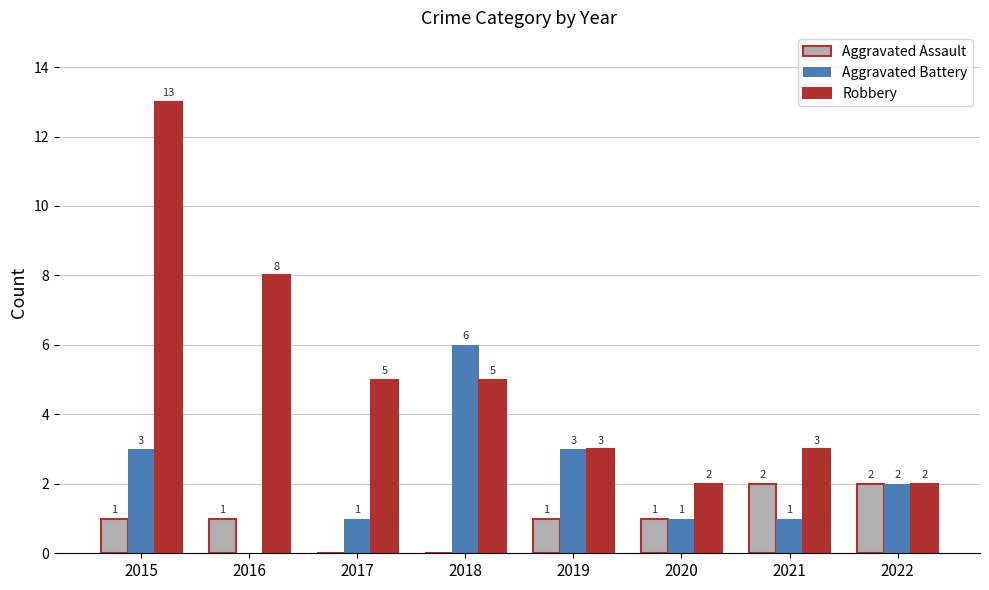

How many groups of bars are there?

8